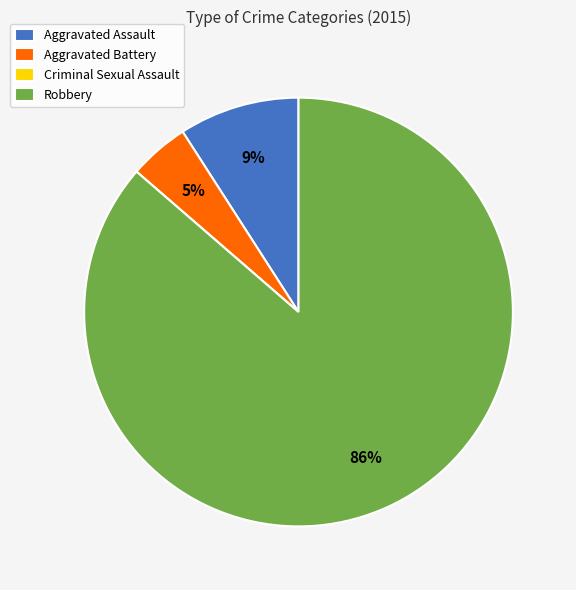

Which has a higher value, Robbery or Aggravated Assault?

Robbery